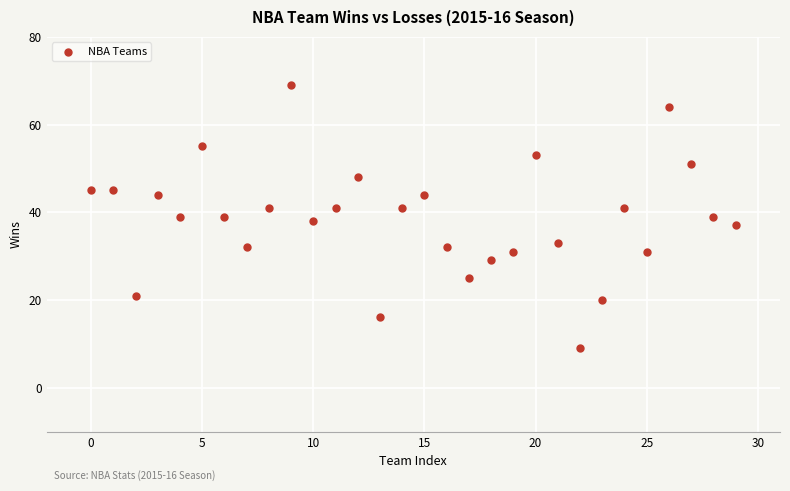

What is the range of Y values (max minus min)?

60